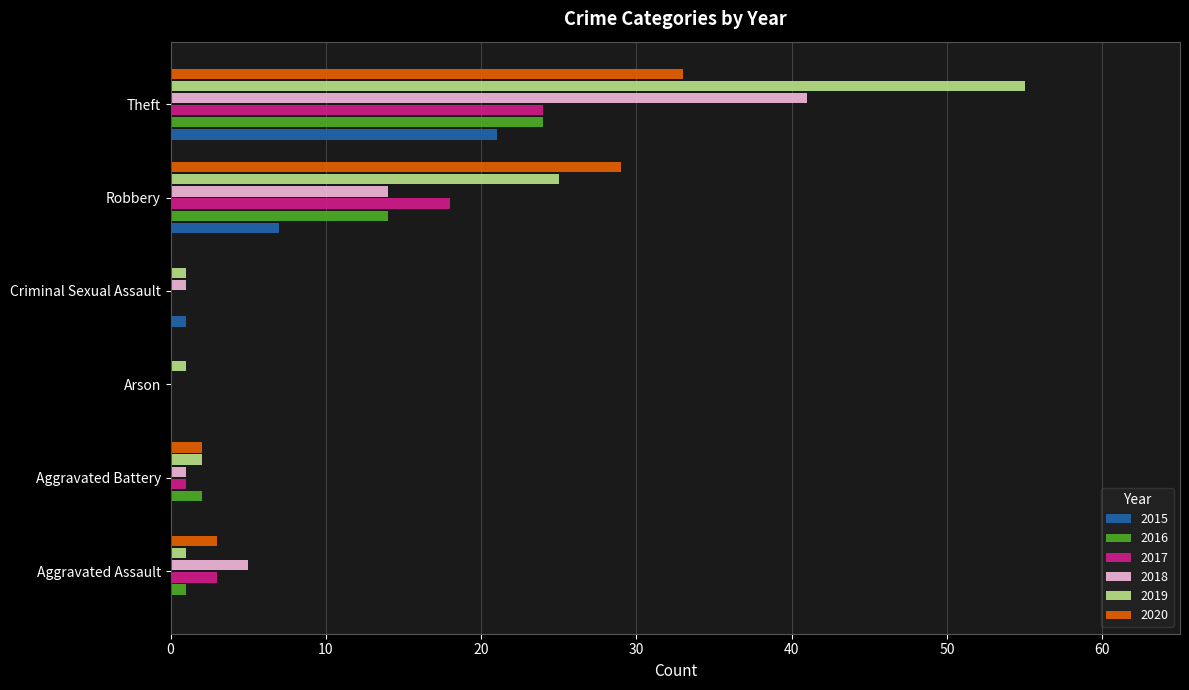

True or false: 2020 has a value of 17 at Robbery.

False